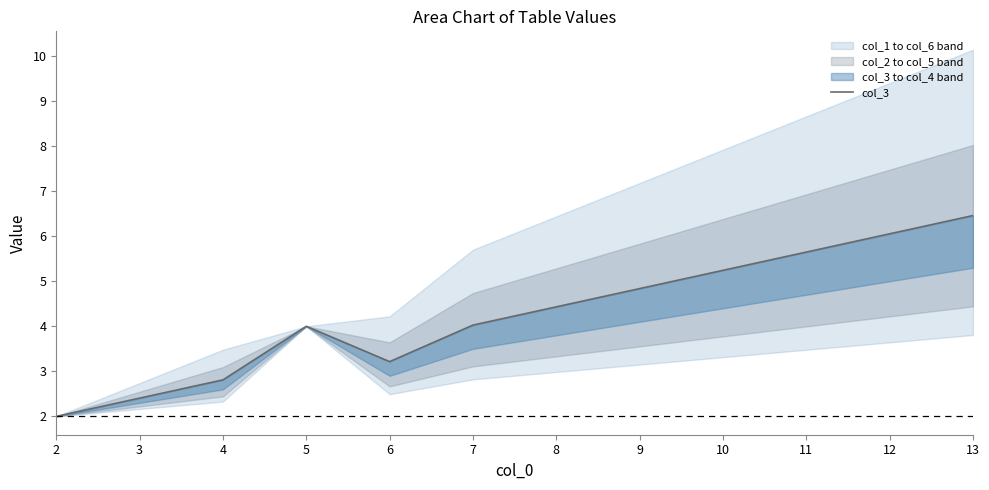

What is the sum of all values?

51.1